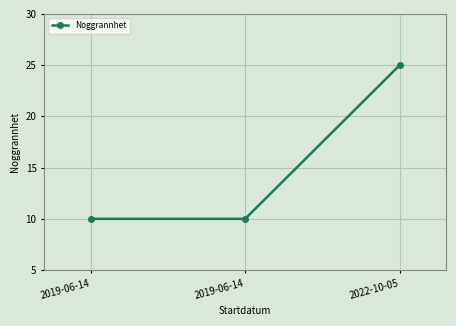

How many lines are shown in the chart?

1